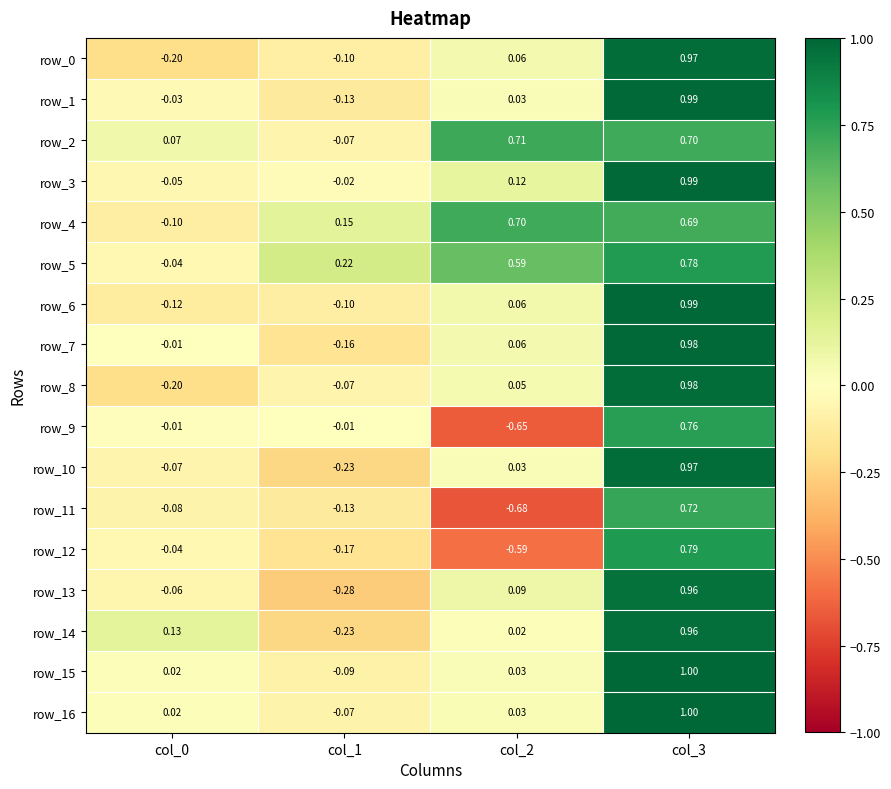

Is the value of row_8 at col_0 greater than the value of row_7 at col_0?

No